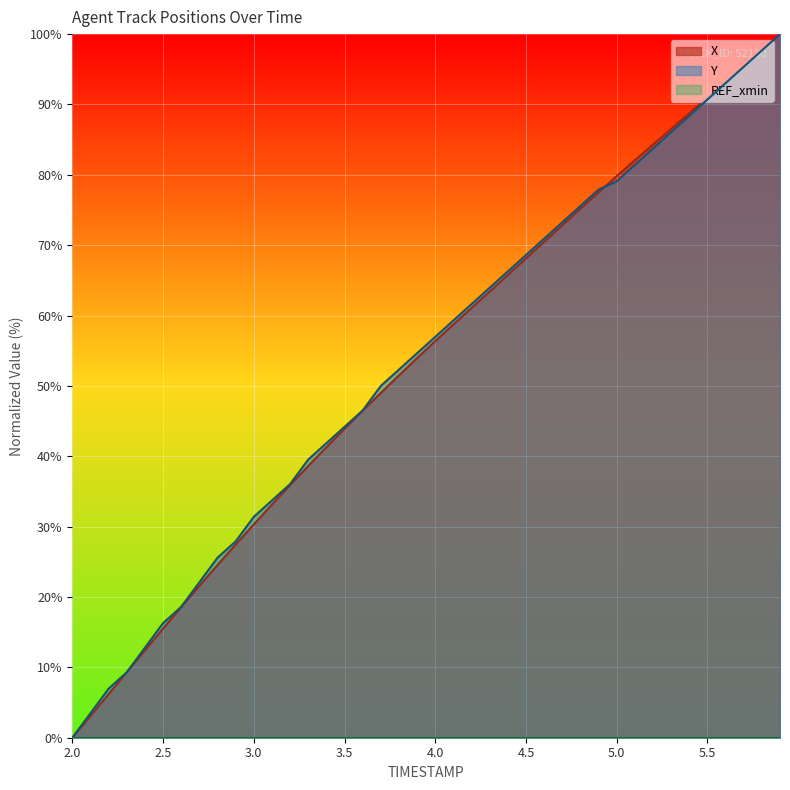

Is it true that Y equals 11.4 at 2.9?

False